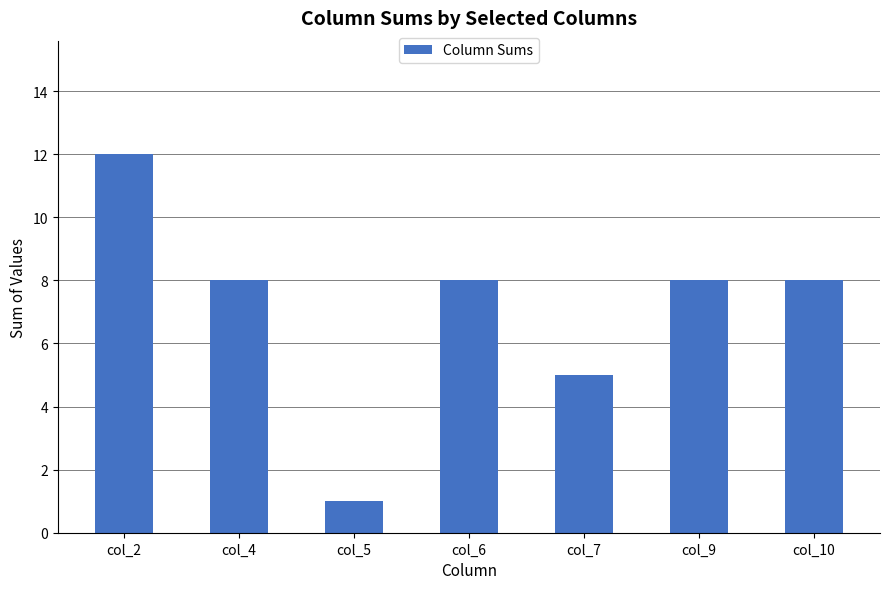

Which category has the highest value across all series?

col_2